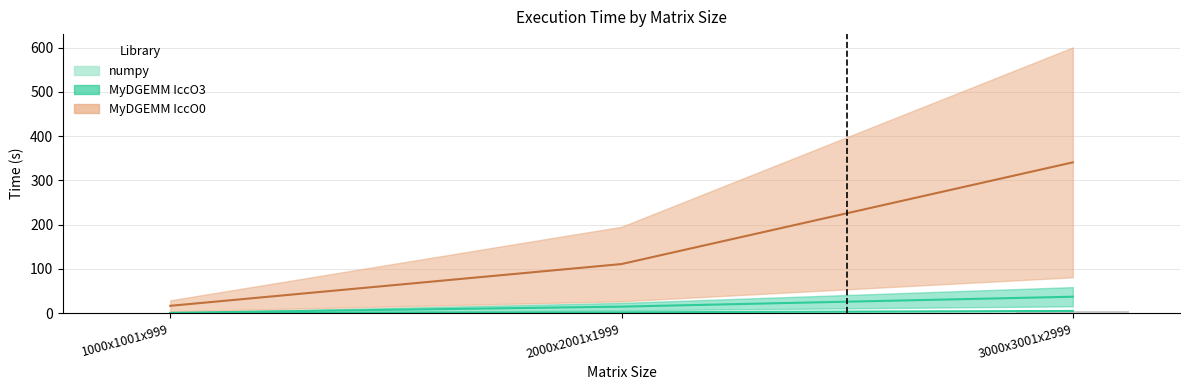

What is the difference between the values at 1000x1001x999 and 2000x2001x1999?

1.8